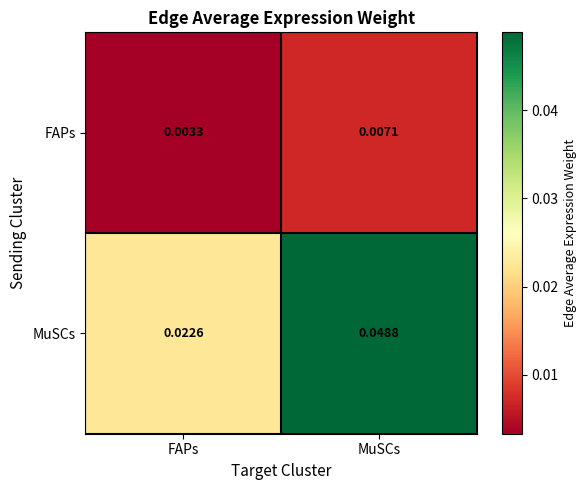

How many data points does each series have?

2